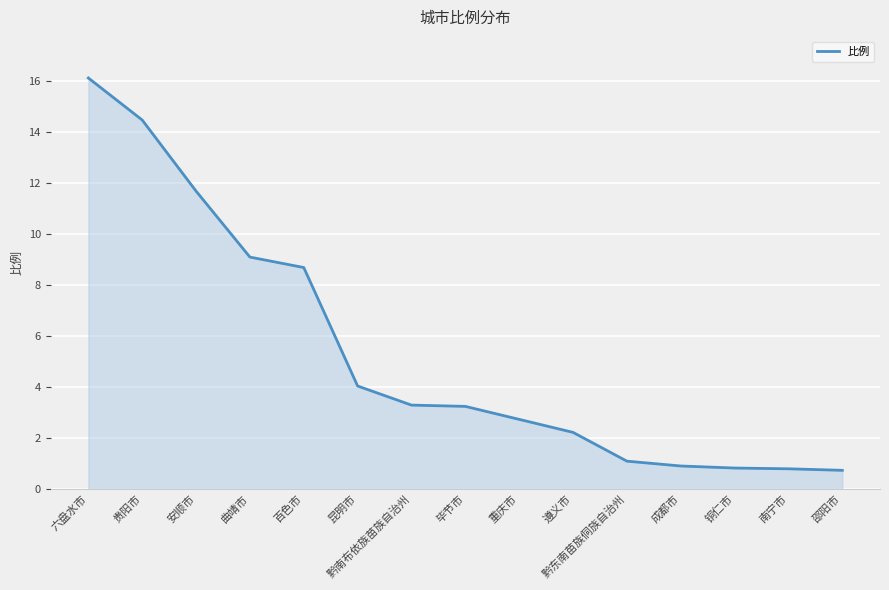

What is the greatest value displayed?

16.1